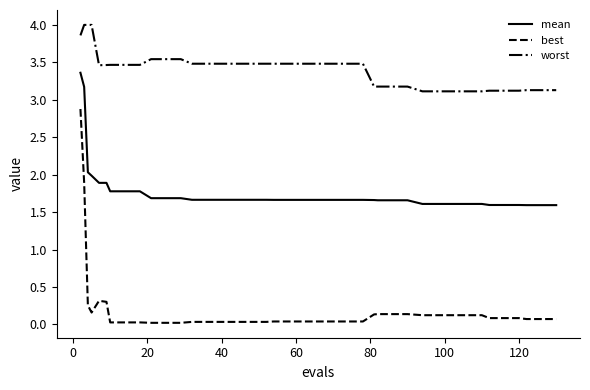

Which series has the widest spread of values?

best